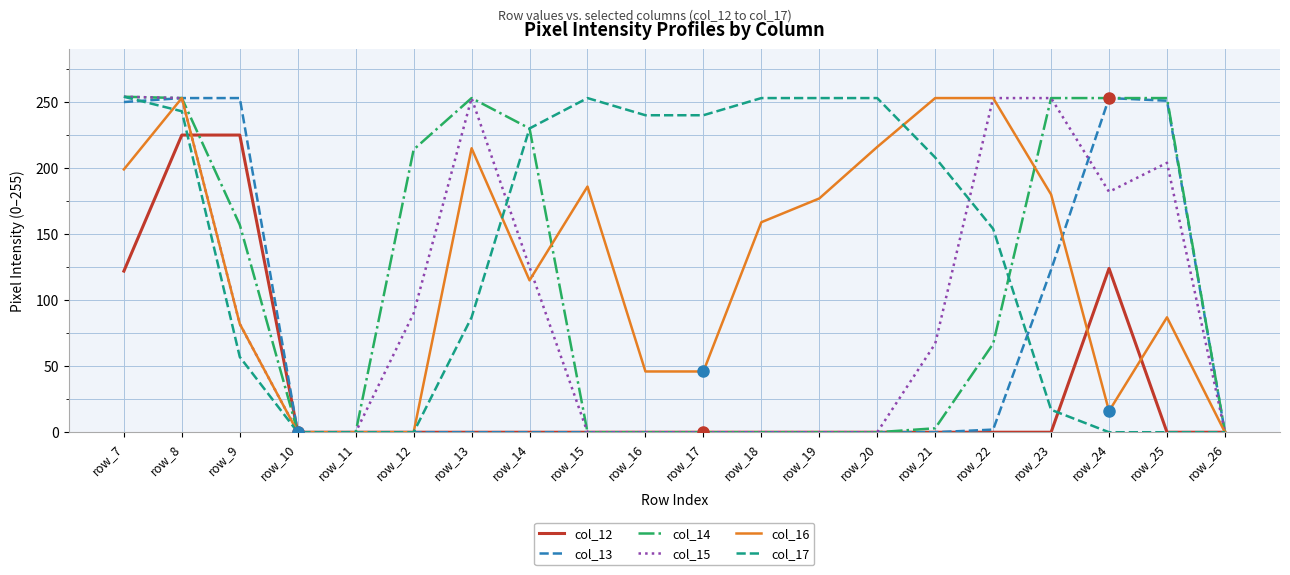

Between row_11 and row_25, which series saw the biggest shift?

col_14